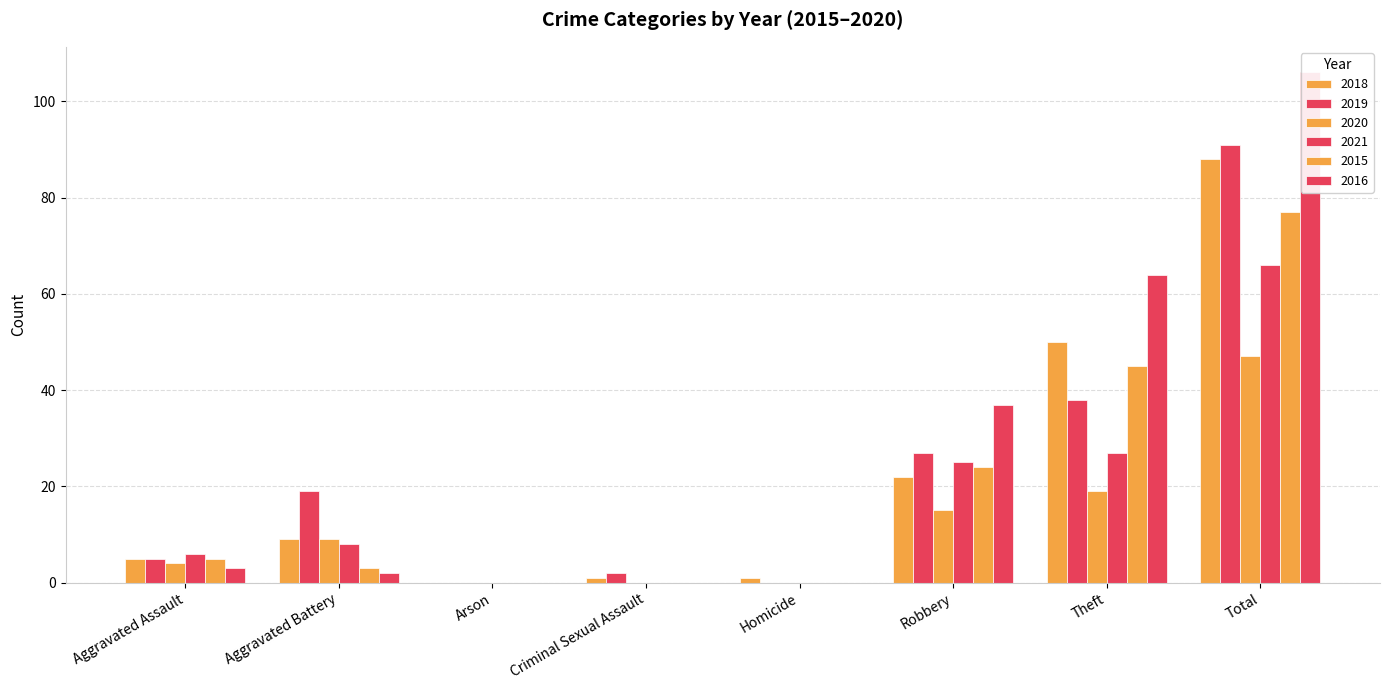

The 2019 series shows 18 at Theft. True or false?

False